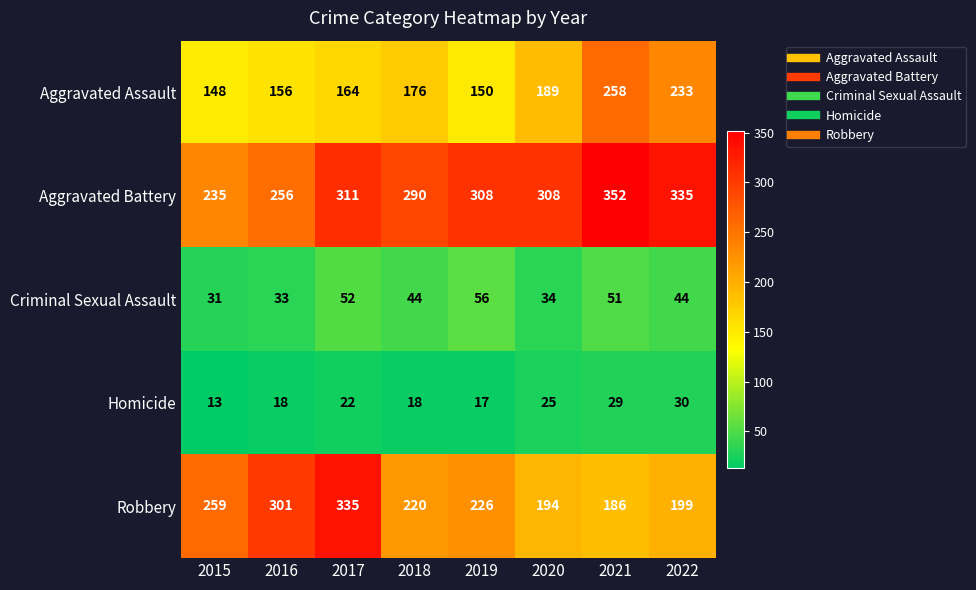

Rank the series at 2020 from lowest to highest value.

Homicide, Criminal Sexual Assault, Aggravated Assault, Robbery, Aggravated Battery